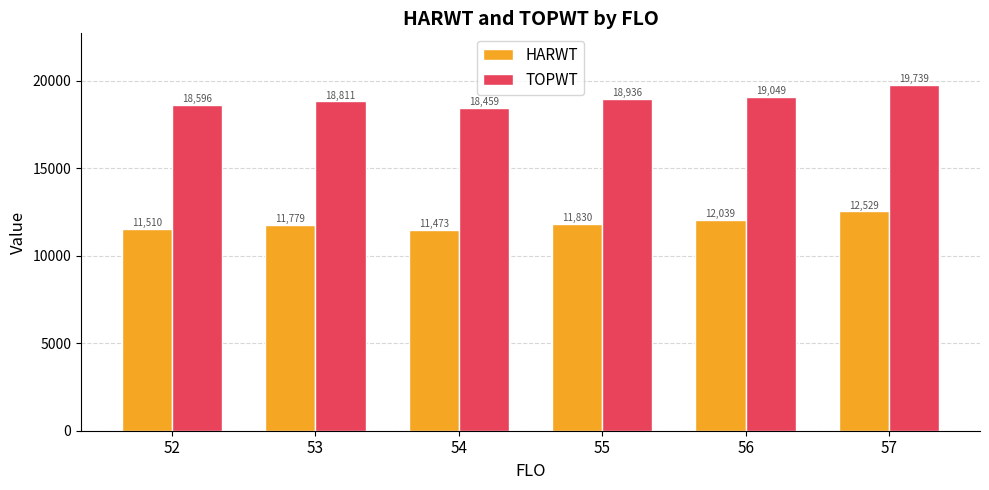

Is it true that TOPWT equals 19049.6 at 56?

True